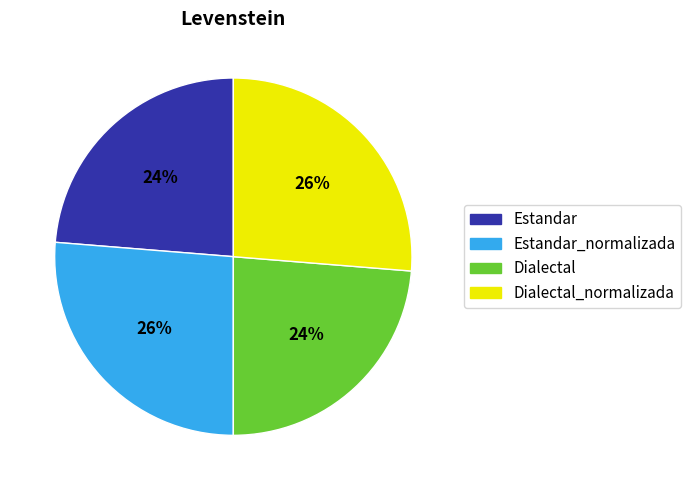

Is there a majority slice in this chart?

No